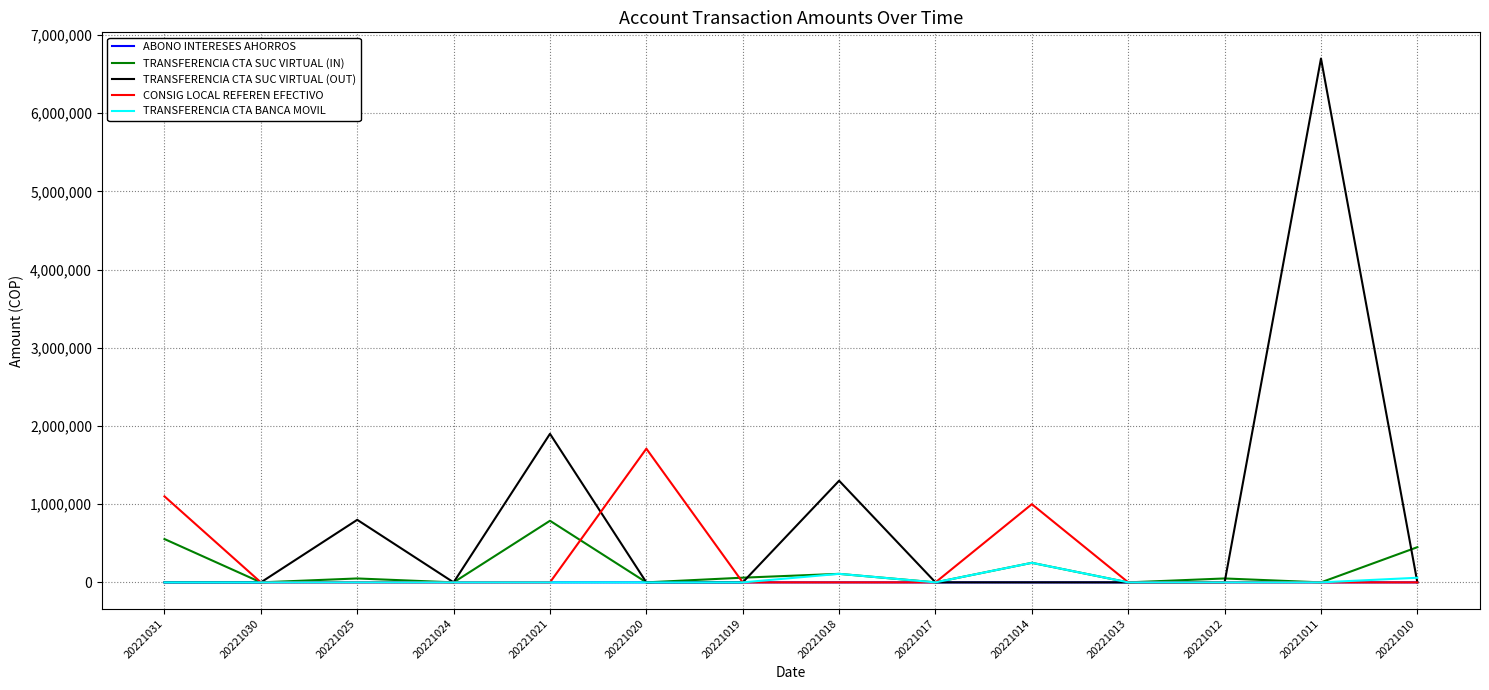

What is the sum of the ABONO INTERESES AHORROS values at 20221020 and 20221017?

10.3